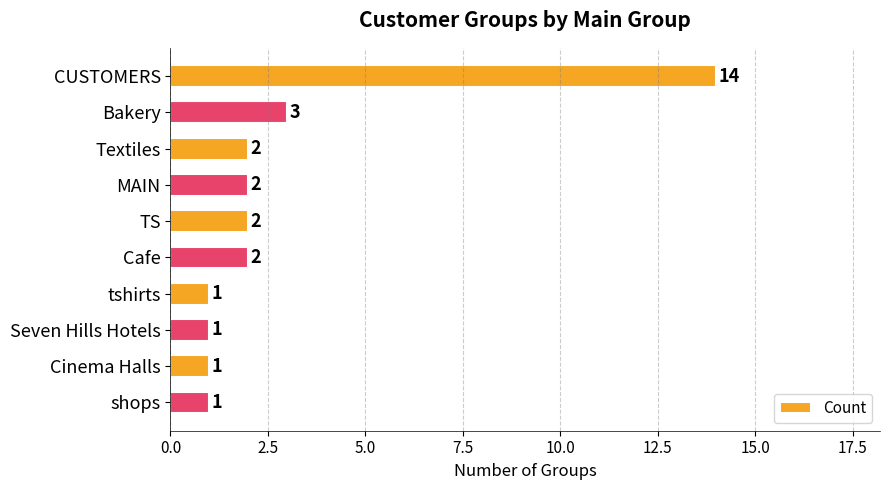

What is the label of the 7th bar from the bottom?

MAIN